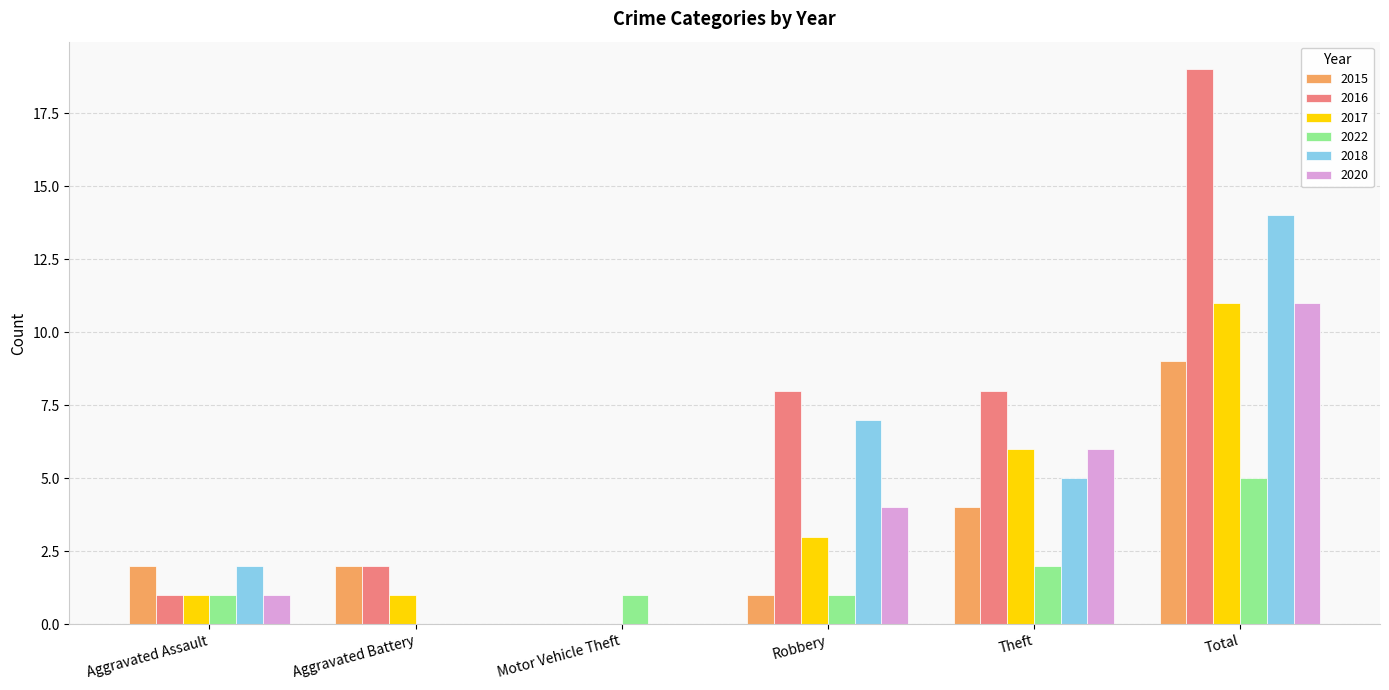

What is the total value across all series at Aggravated Assault?

8